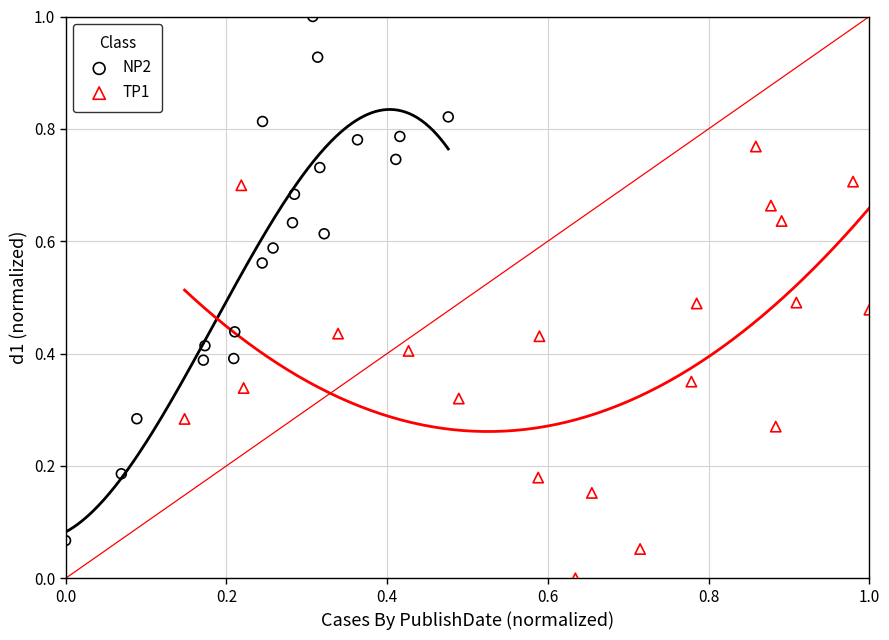

Which series contains the lowest Y value?

TP1